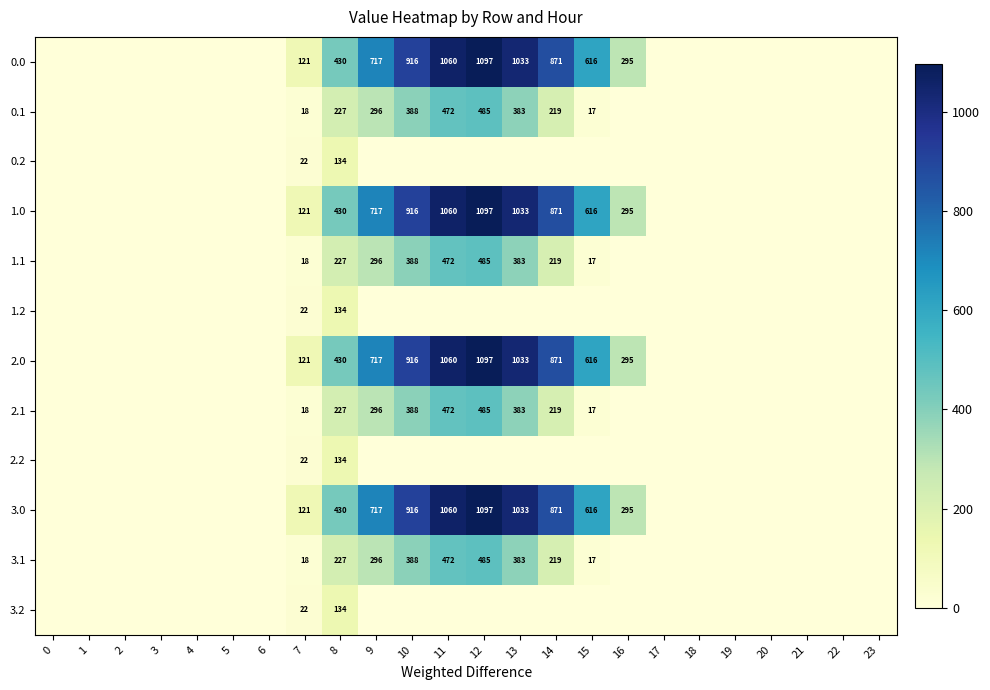

How many data points does each series have?

24